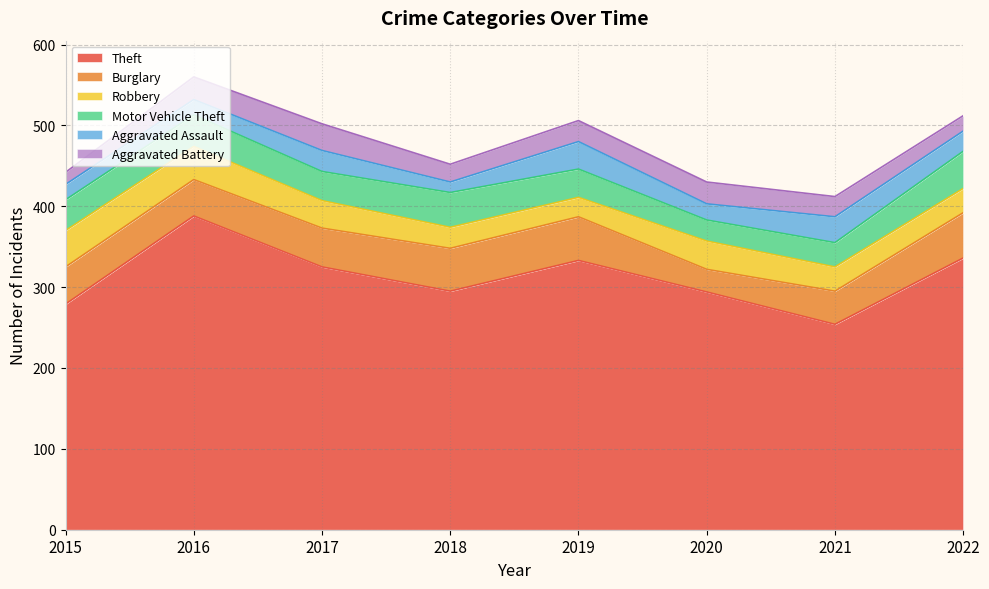

What are all the series names shown in the legend?

Theft, Burglary, Robbery, Motor Vehicle Theft, Aggravated Assault, Aggravated Battery